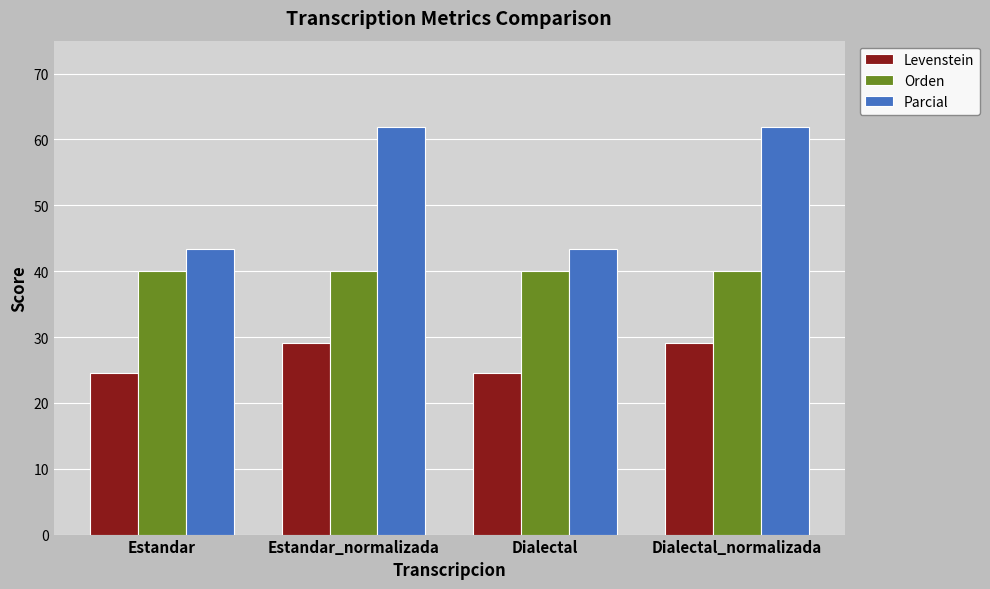

Are the bars grouped side by side (vs. stacked)?

Yes